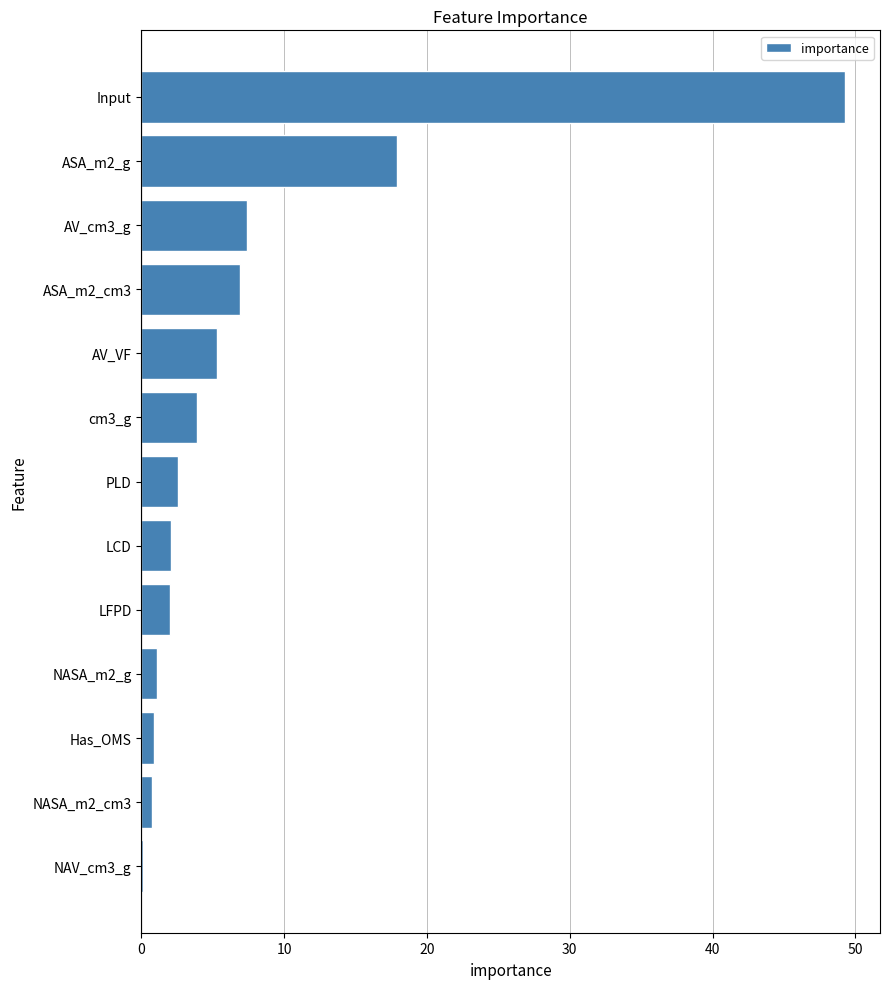

Which has a higher value, NASA_m2_cm3 or AV_VF?

AV_VF